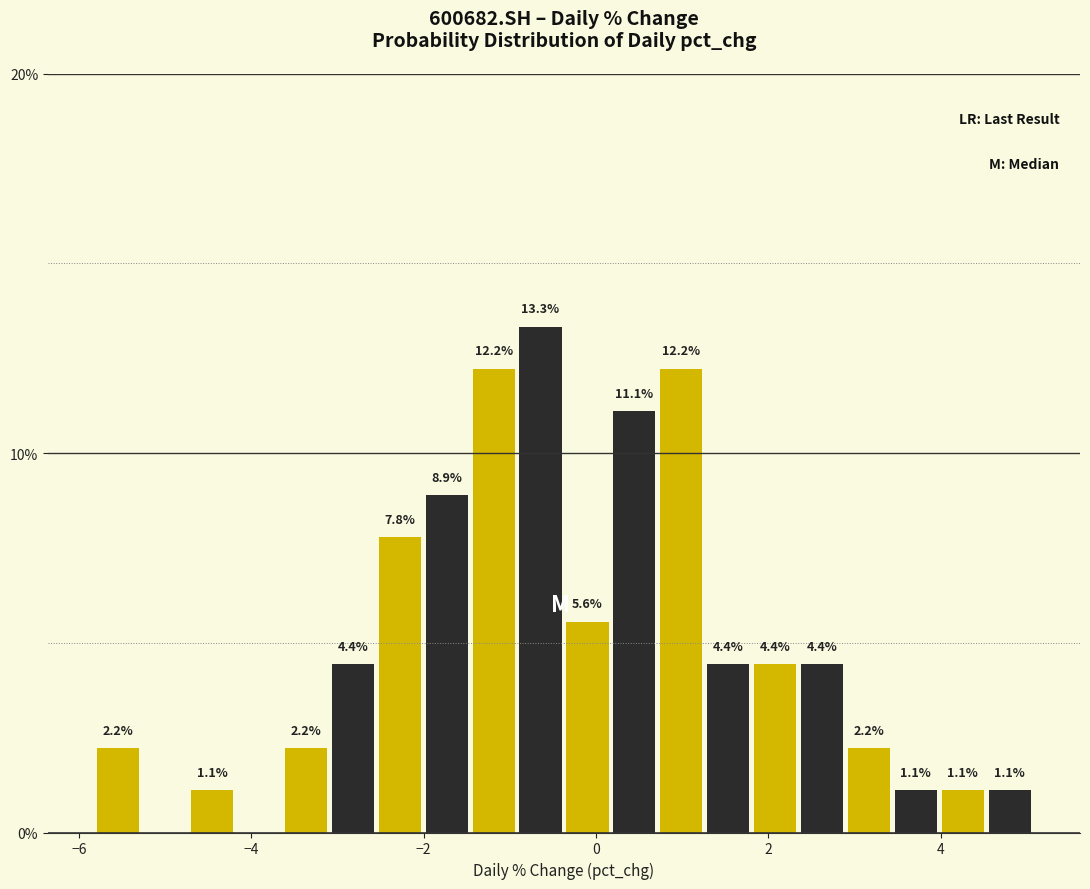

Read against the x-axis, roughly where is the centre of the tallest bar?

-0.6